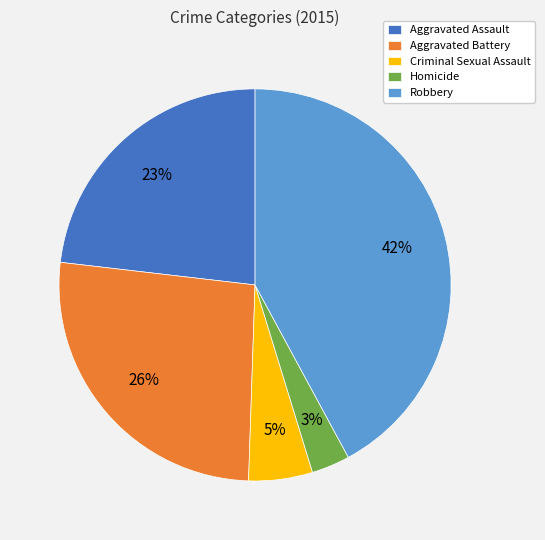

Combined, do Criminal Sexual Assault and Homicide account for over 50%?

No